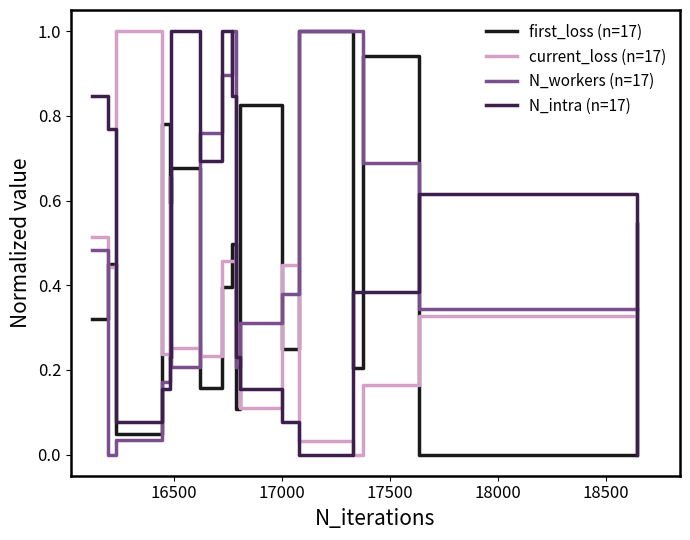

What is the greatest value displayed?

1.0